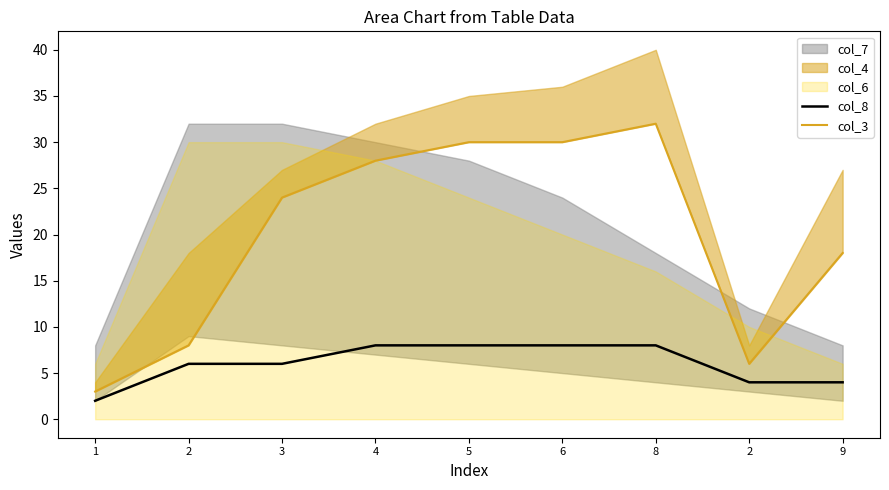

At which label is col_3 closest to 17?

9